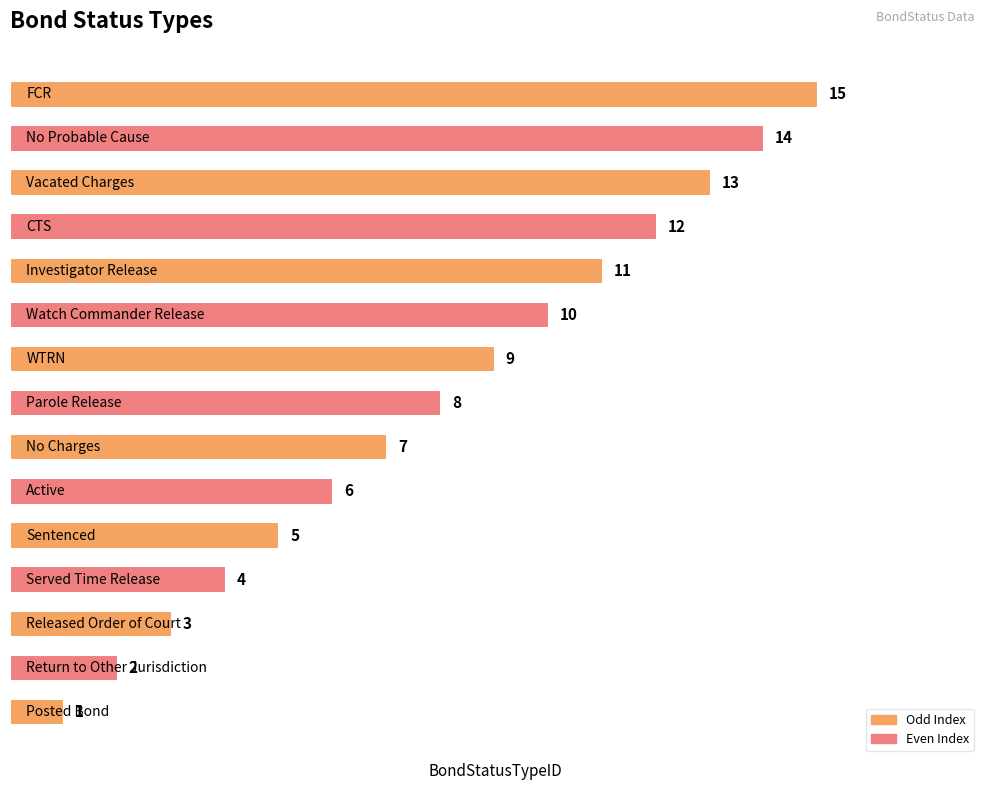

What is the difference between the maximum and minimum values?

14